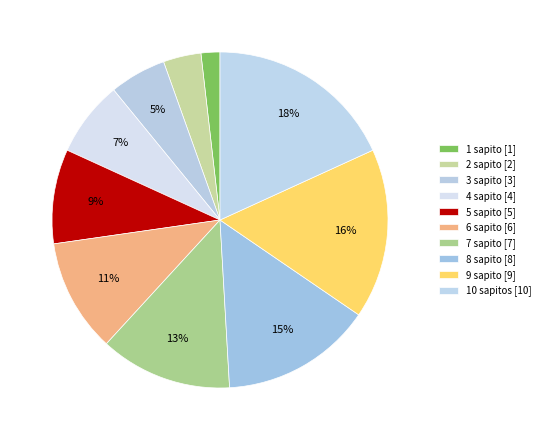

Which slice is the largest?

10 sapitos